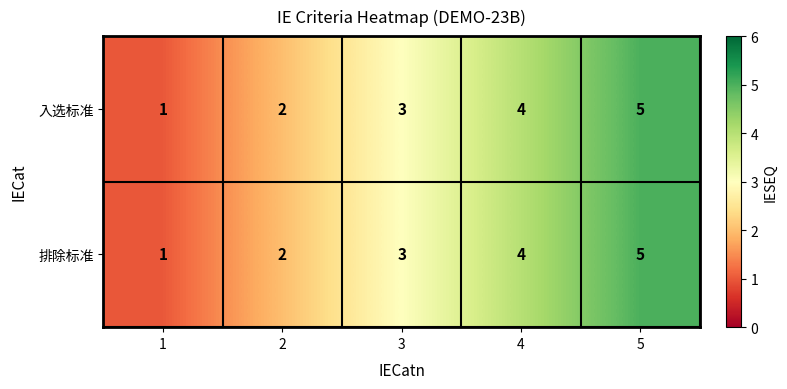

Where is 入选标准 nearest to the value 3?

3